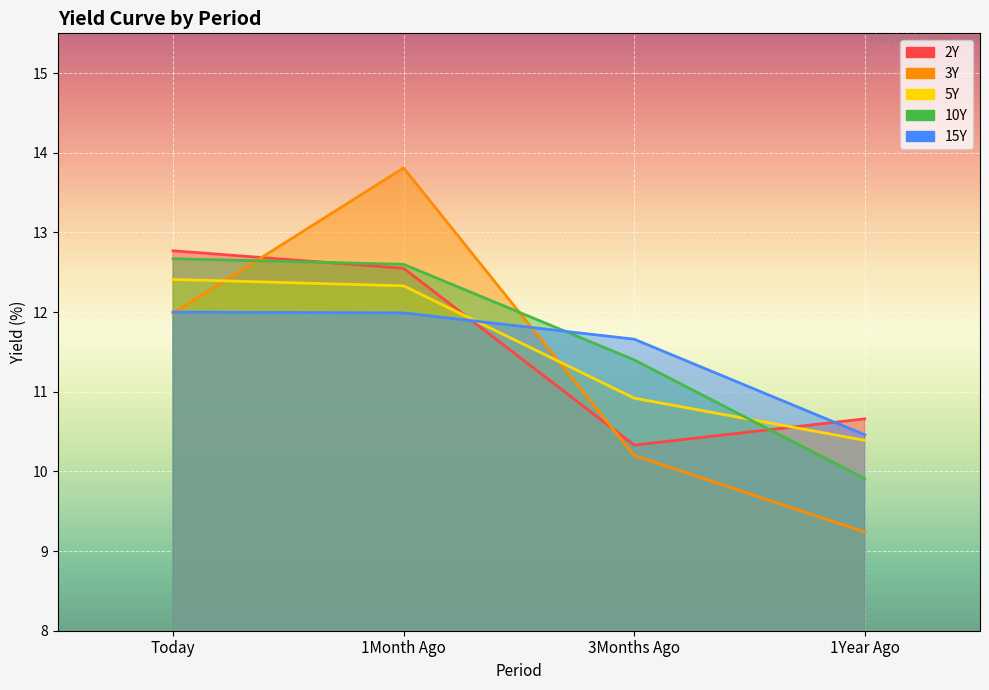

What is the difference between the second highest and minimum values in the 5Y series?

1.9